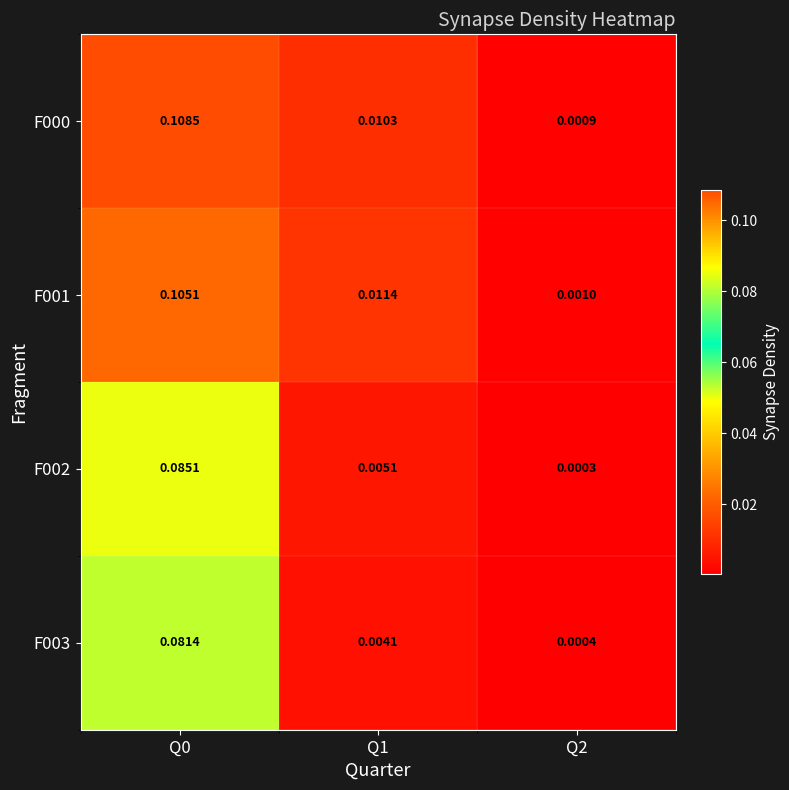

Between Q0 and Q2, which series saw the biggest shift?

F000